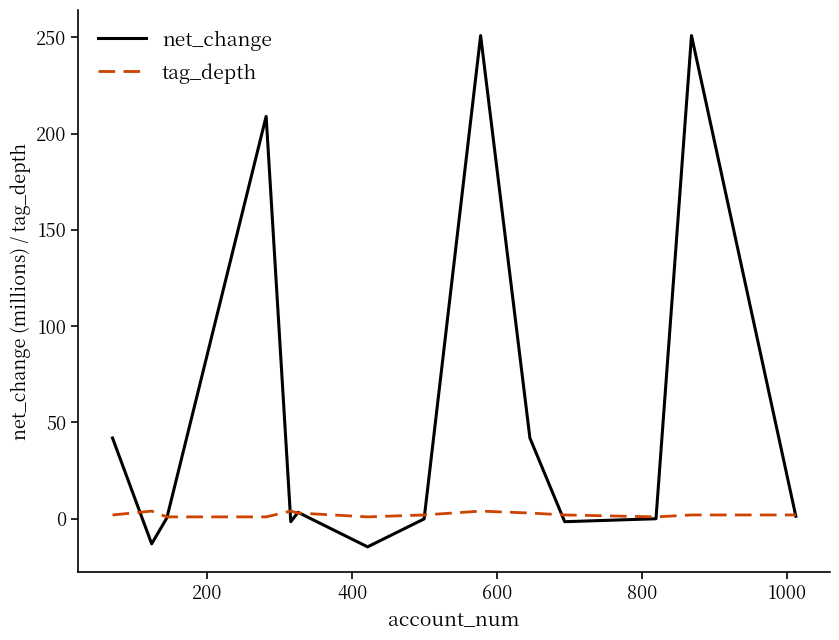

Rank the series by their maximum value, from highest to lowest.

net_change, tag_depth